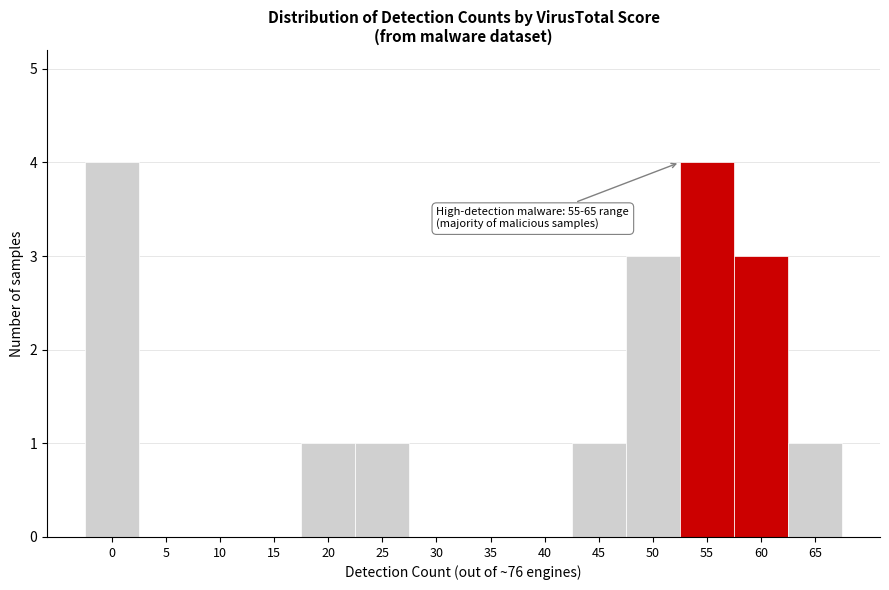

Reading left to right, list all the values displayed in this chart.

0=4	5=0	10=0	15=0	20=1	25=1	30=0	35=0	40=0	45=1	50=3	55=4	60=3	65=1